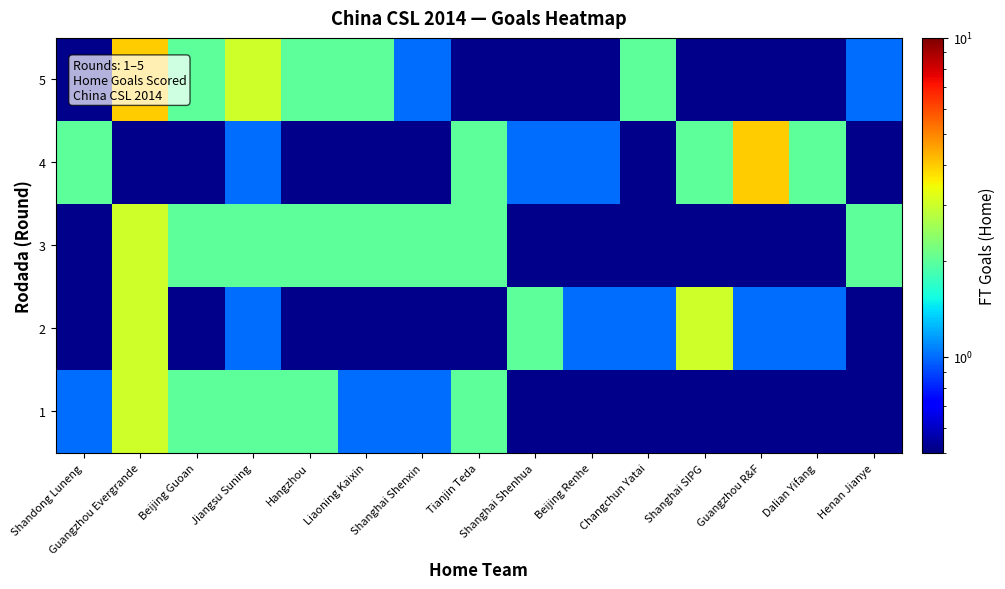

How many series are shown in this chart?

5